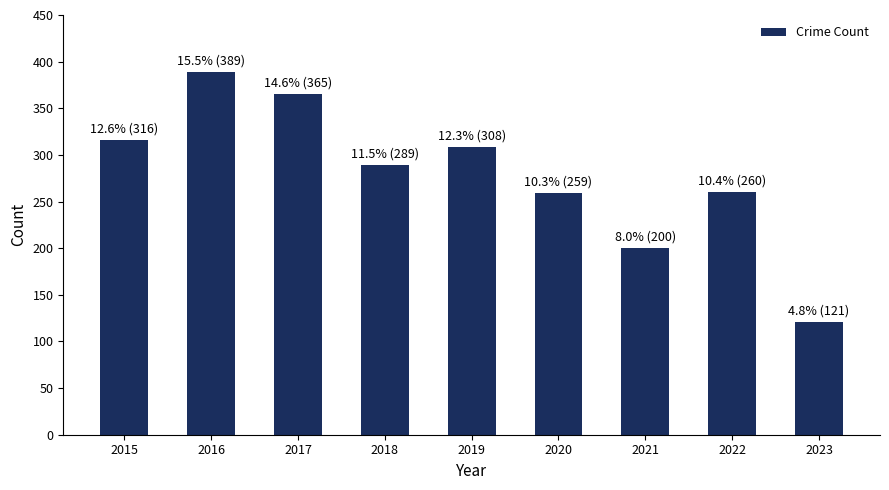

Are the bars grouped side by side (vs. stacked)?

No